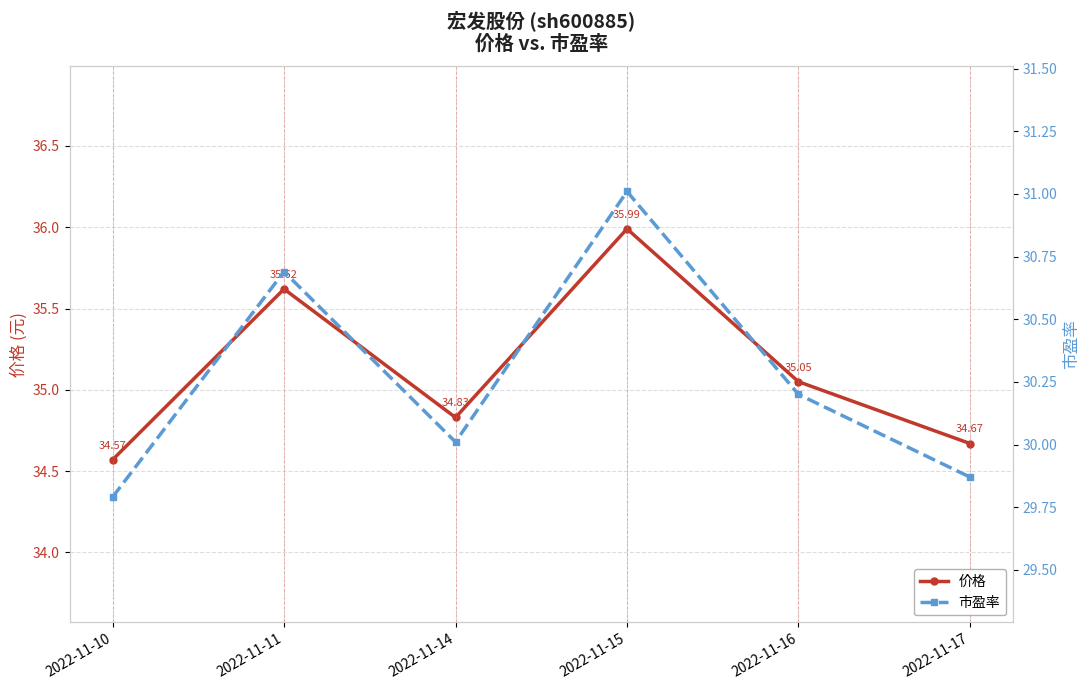

Which series changed the most between 2022-11-10 and 2022-11-11?

价格